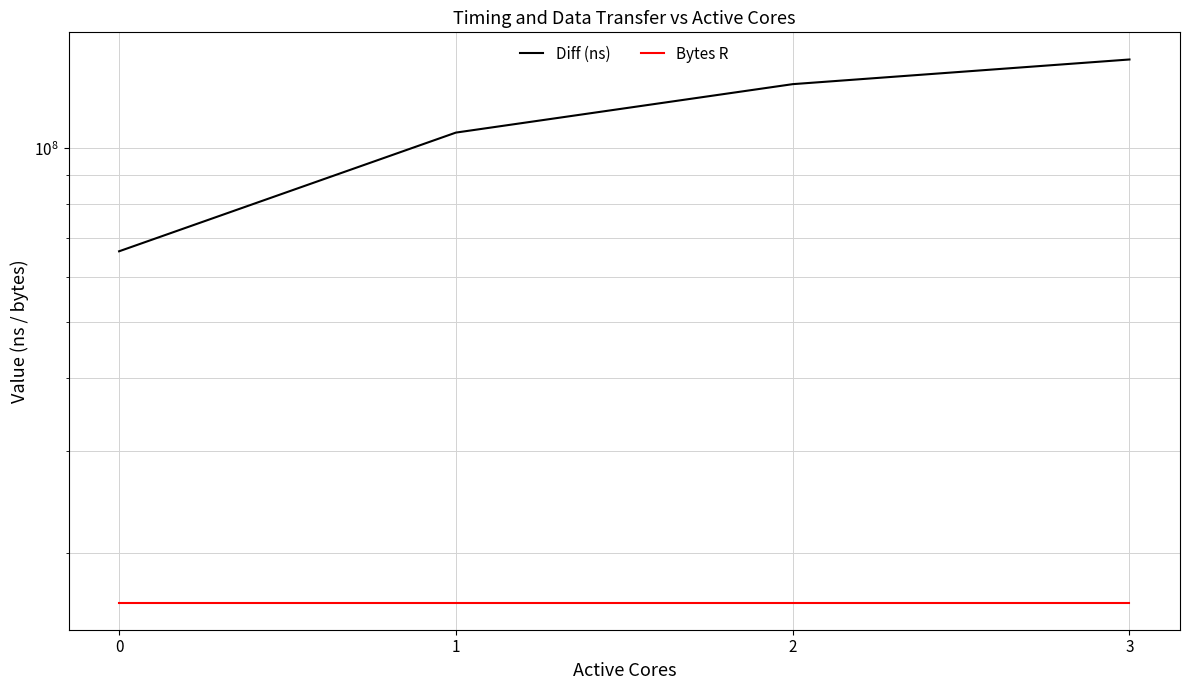

True or false: Bytes R and Diff (ns) intersect in this chart.

False